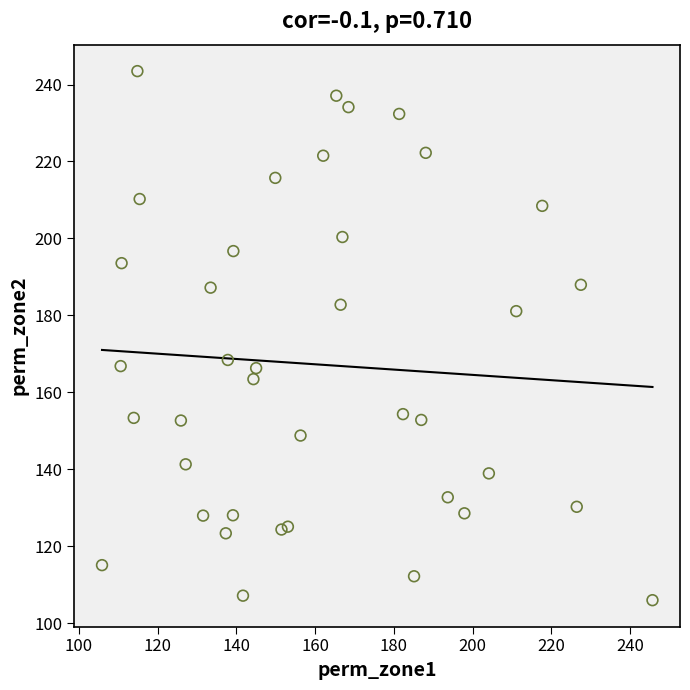

What Y value in the scatter plot is closest to 174?

168.4